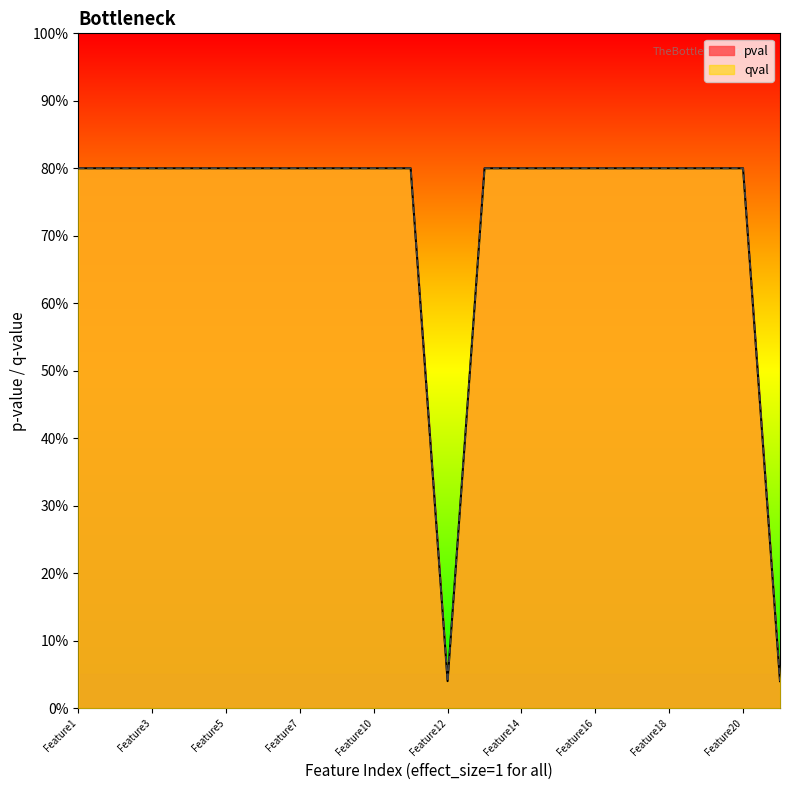

At which category does the chart reach its minimum across all series?

Feature12